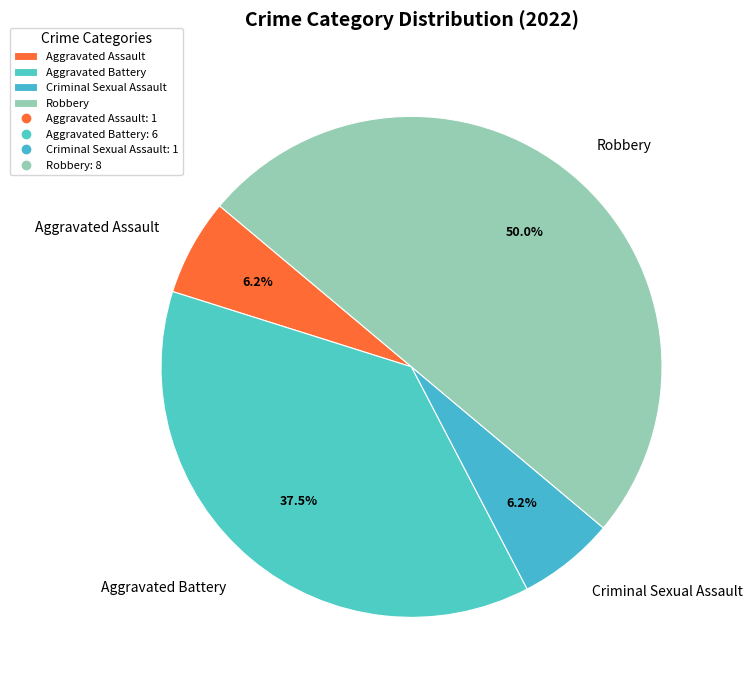

Between Aggravated Battery and Aggravated Assault, which is larger?

Aggravated Battery